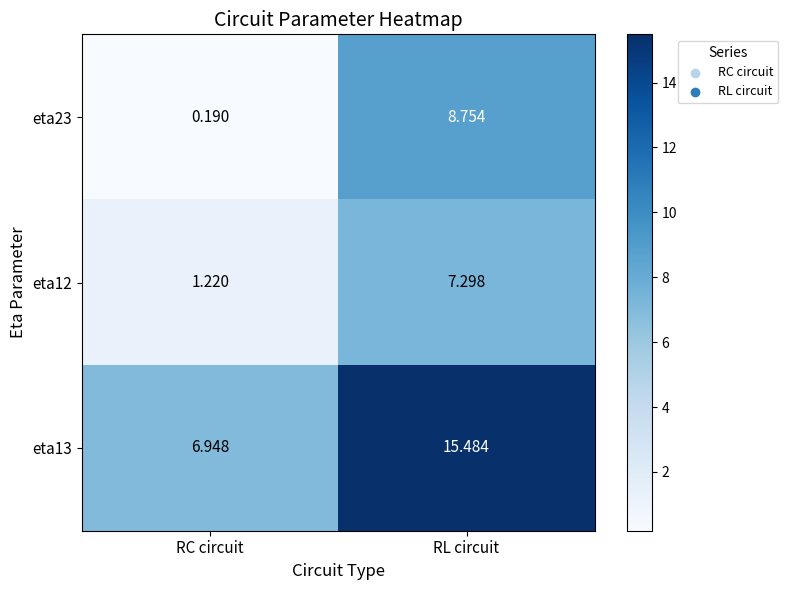

List the labels in order of eta12 value, largest first.

RL circuit, RC circuit